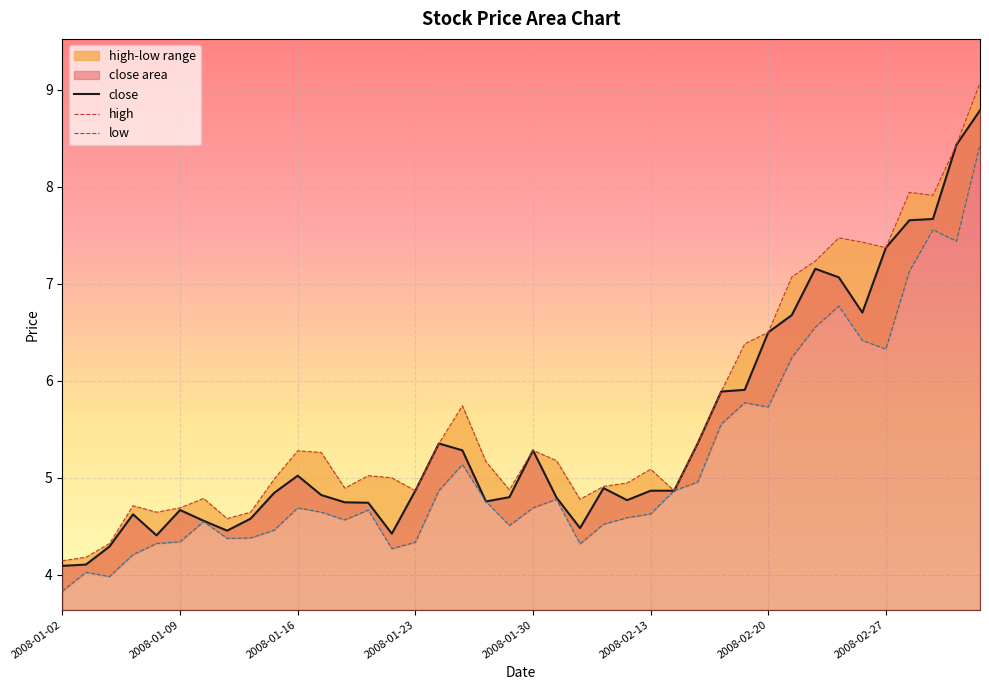

What is the maximum value for close?

8.8